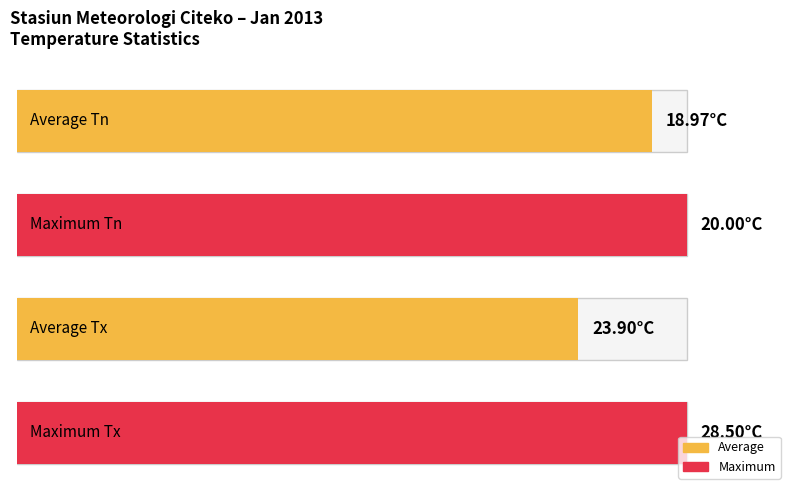

Does the chart contain stacked bars?

No